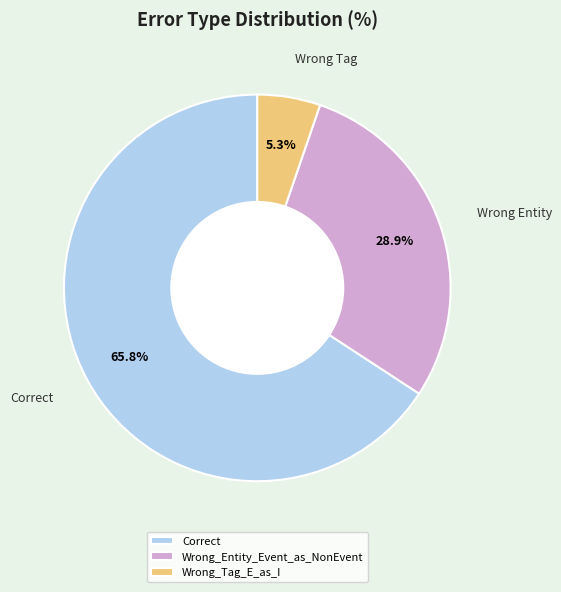

Which has a higher value, Wrong_Tag_E_as_I or Correct?

Correct